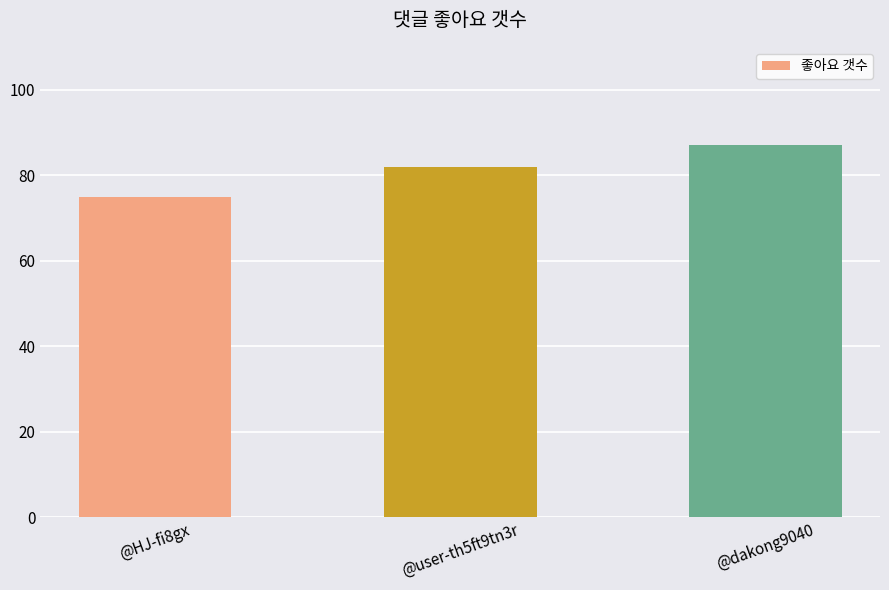

How many values are between 75 and 87?

3